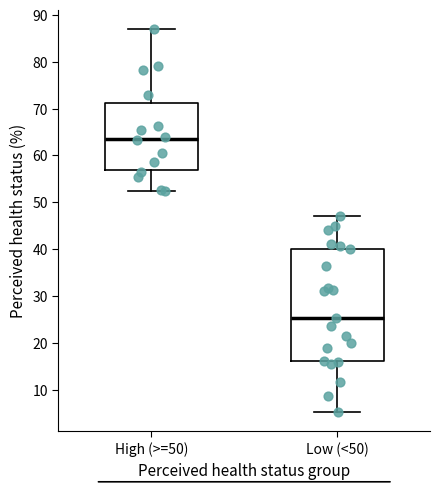

Reading left to right, transcribe this box plot: for each box, give where its median line is, the range the box spans, and where its two whiskers end, as read against the y-axis. The values are not printed on the chart, so give them approximately, as read against the axis.

High (>=50): median 64, box 57 to 71, whiskers 52 to 87
Low (<50): median 25, box 16 to 40, whiskers 5 to 47